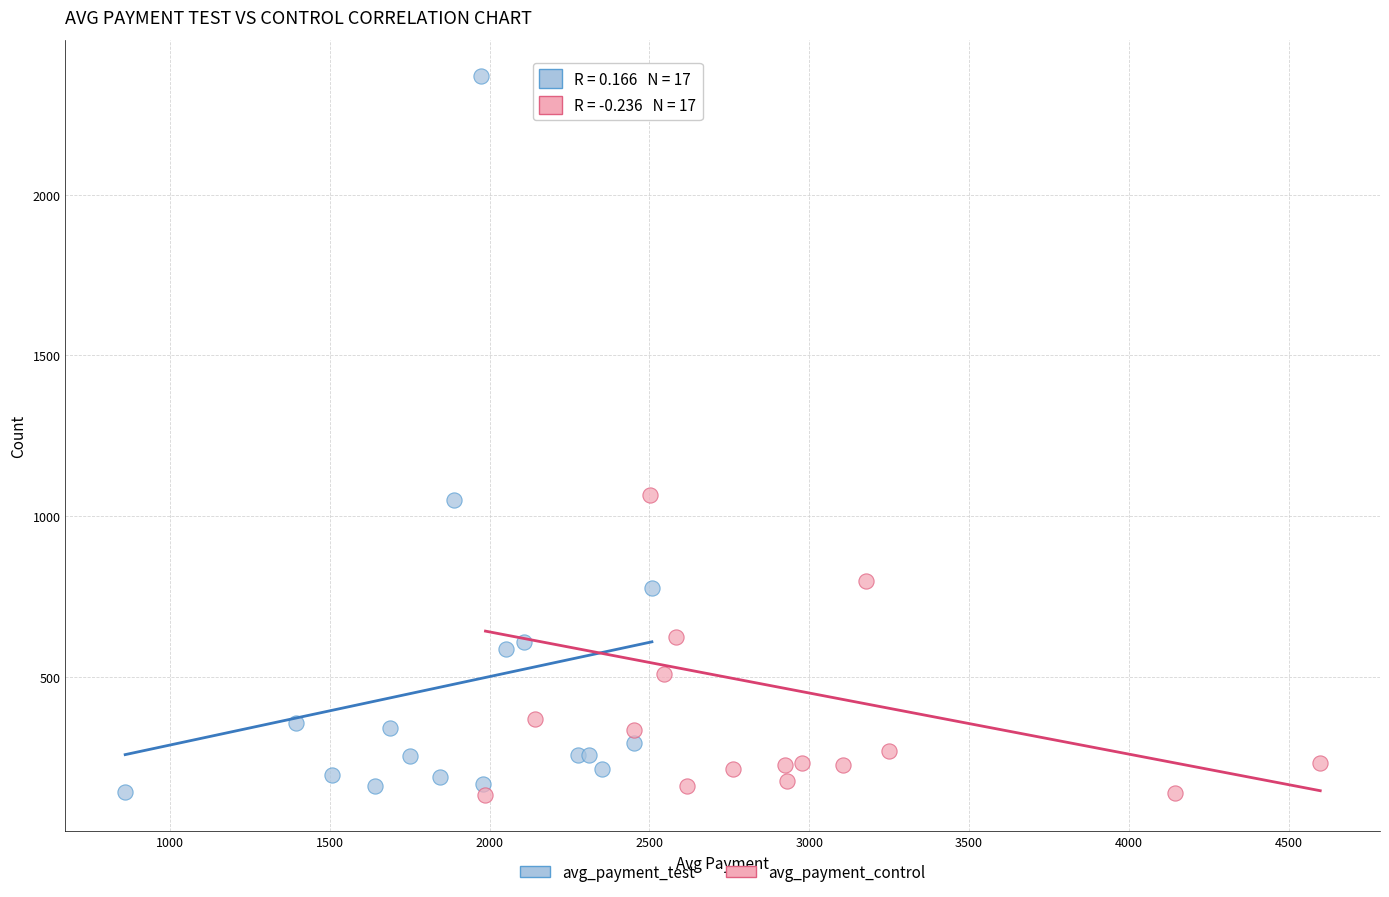

Which series has the widest spread of Y values?

avg_payment_test